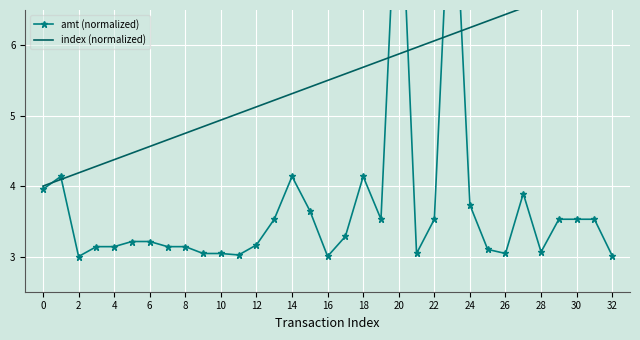

Which series has the widest spread of values?

amt (normalized)